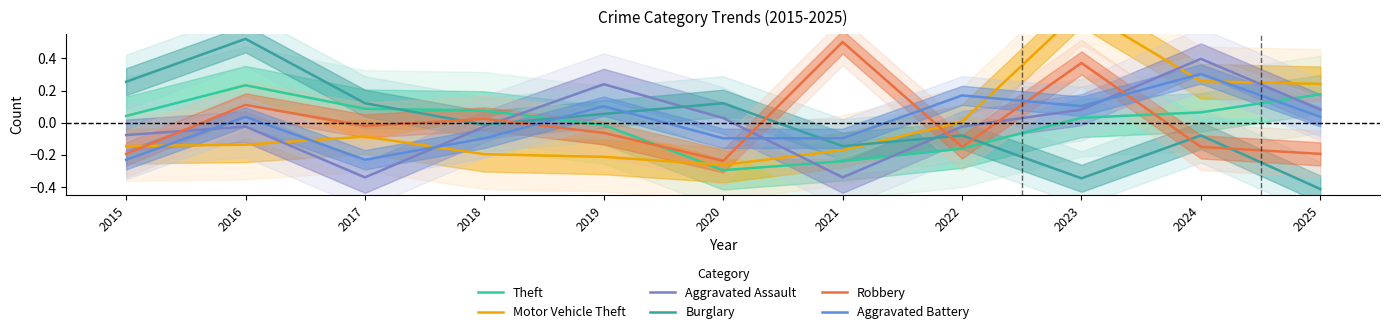

At 2025, list the series in order from largest to smallest.

Motor Vehicle Theft, Theft, Aggravated Assault, Aggravated Battery, Robbery, Burglary